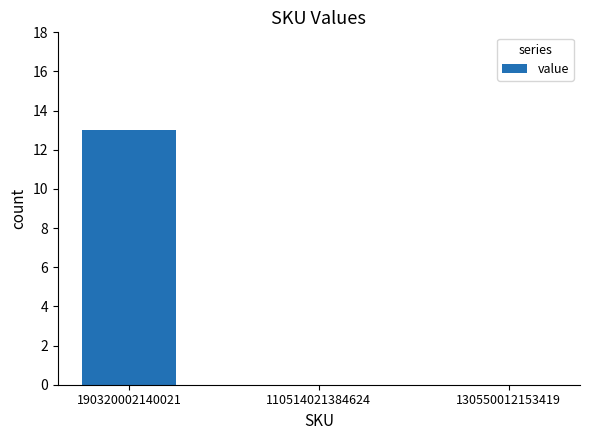

Between 190320002140021 and 110514021384624, which is larger?

190320002140021